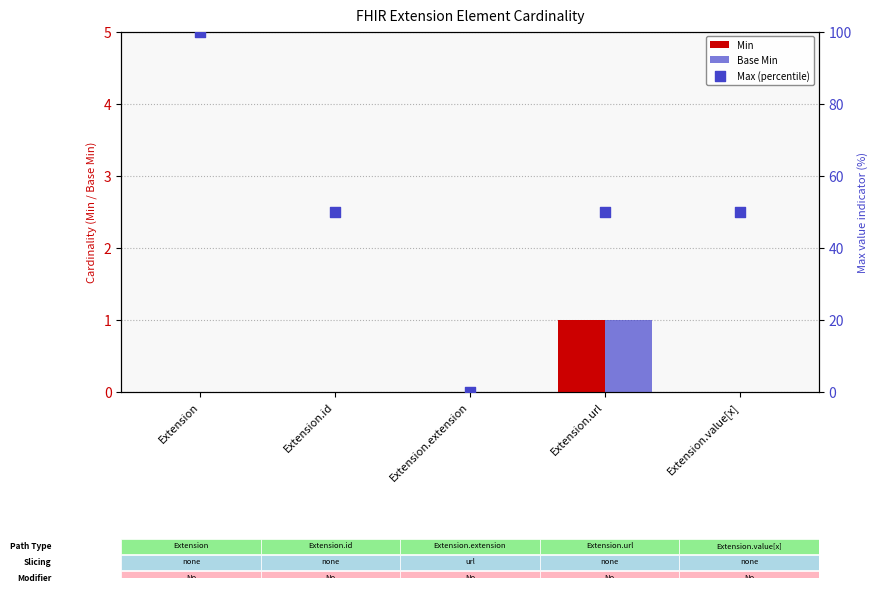

At which category is the sum across all series the highest?

Extension